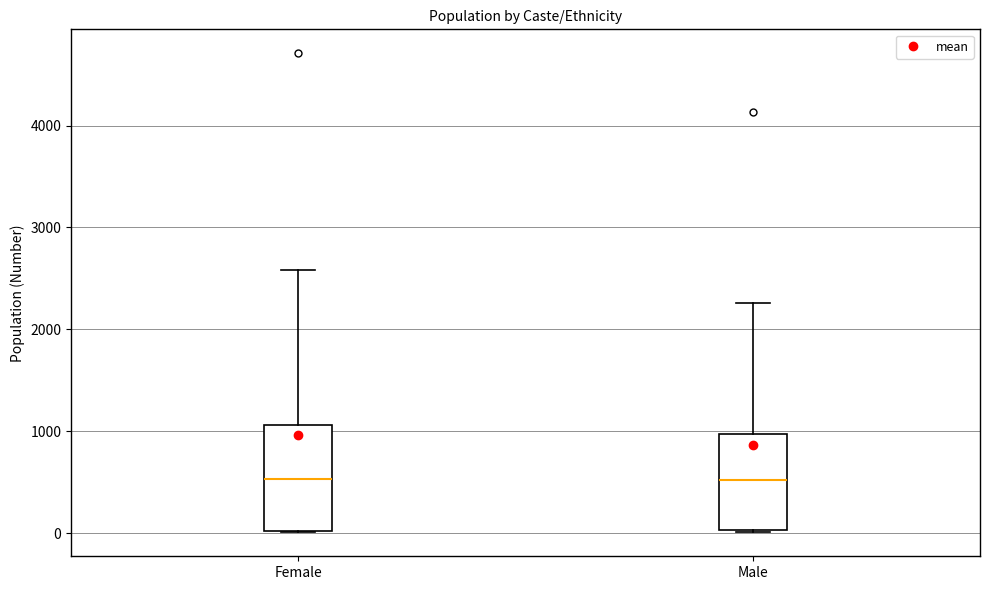

Reading left to right, transcribe this box plot: for each box, give where its median line is, the range the box spans, and where its two whiskers end, as read against the y-axis. The values are not printed on the chart, so give them approximately, as read against the axis.

Female: median 500, box 0 to 1100, whiskers 0 to 2600
Male: median 500, box 0 to 1000, whiskers 0 to 2300